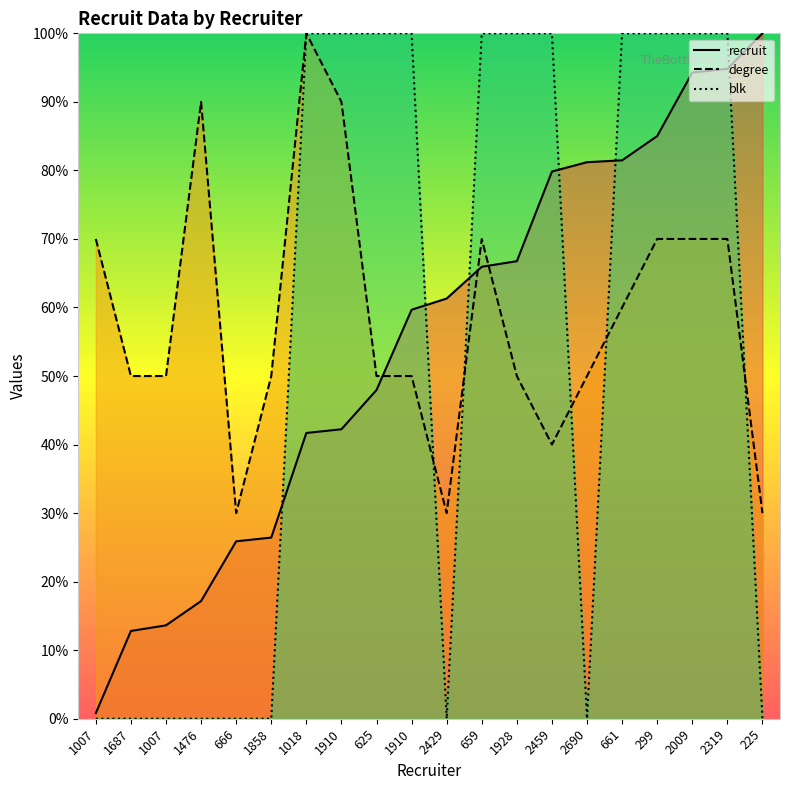

Which series ends up on top after the final intersection of degree and recruit?

recruit